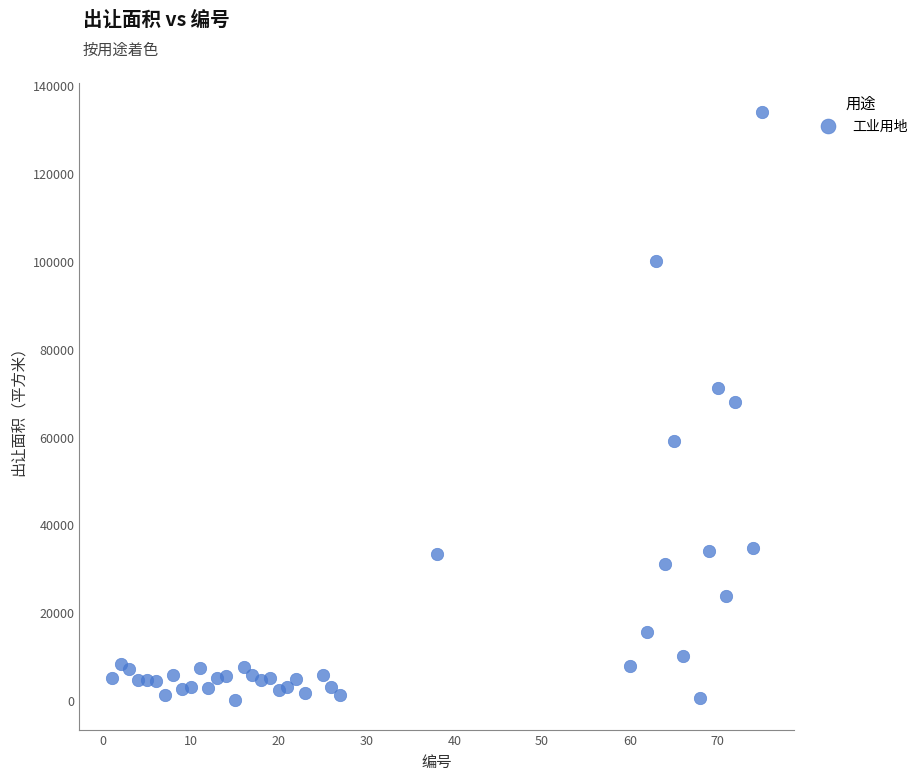

What is the range of Y values (max minus min)?

133860.9